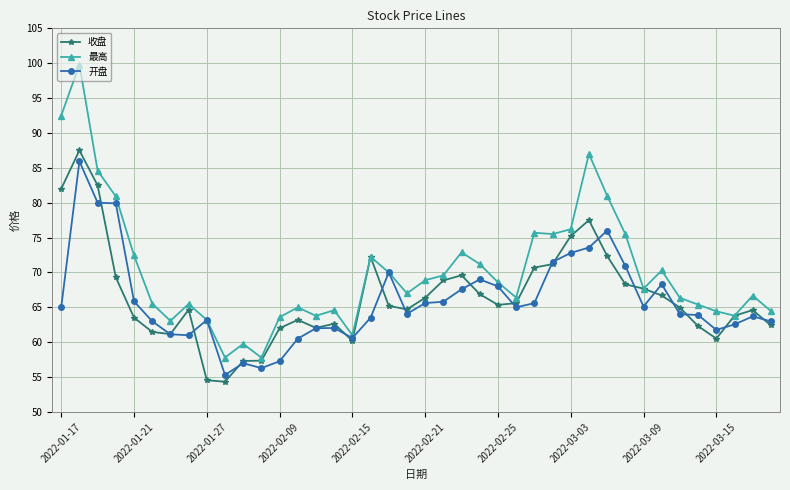

Which series has the largest range (max minus min)?

最高